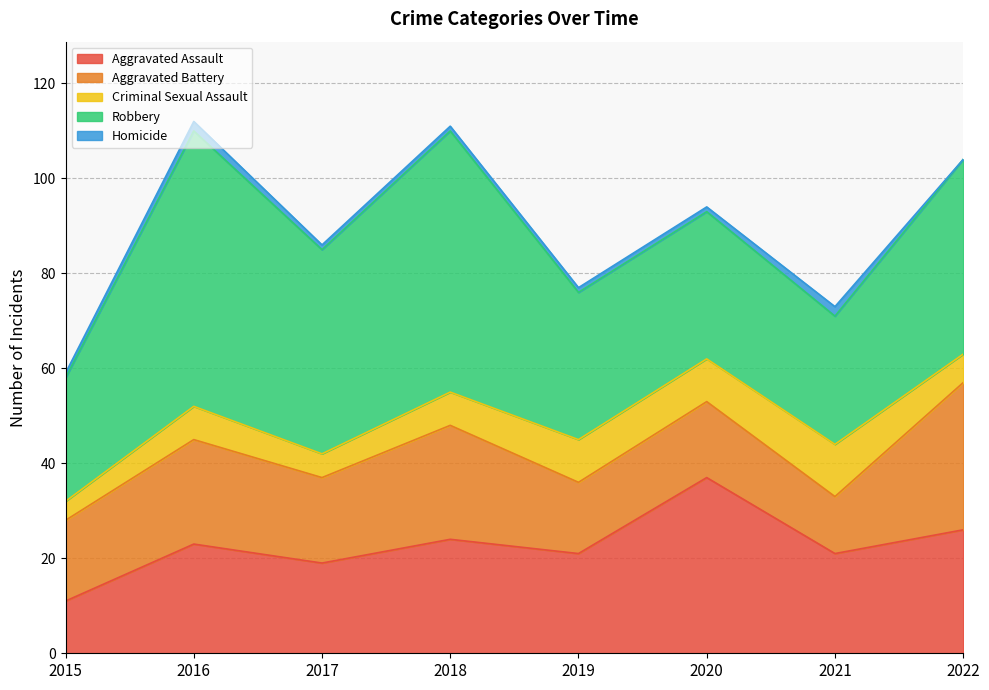

What is the sum of the Robbery values at 2017 and 2018?

98